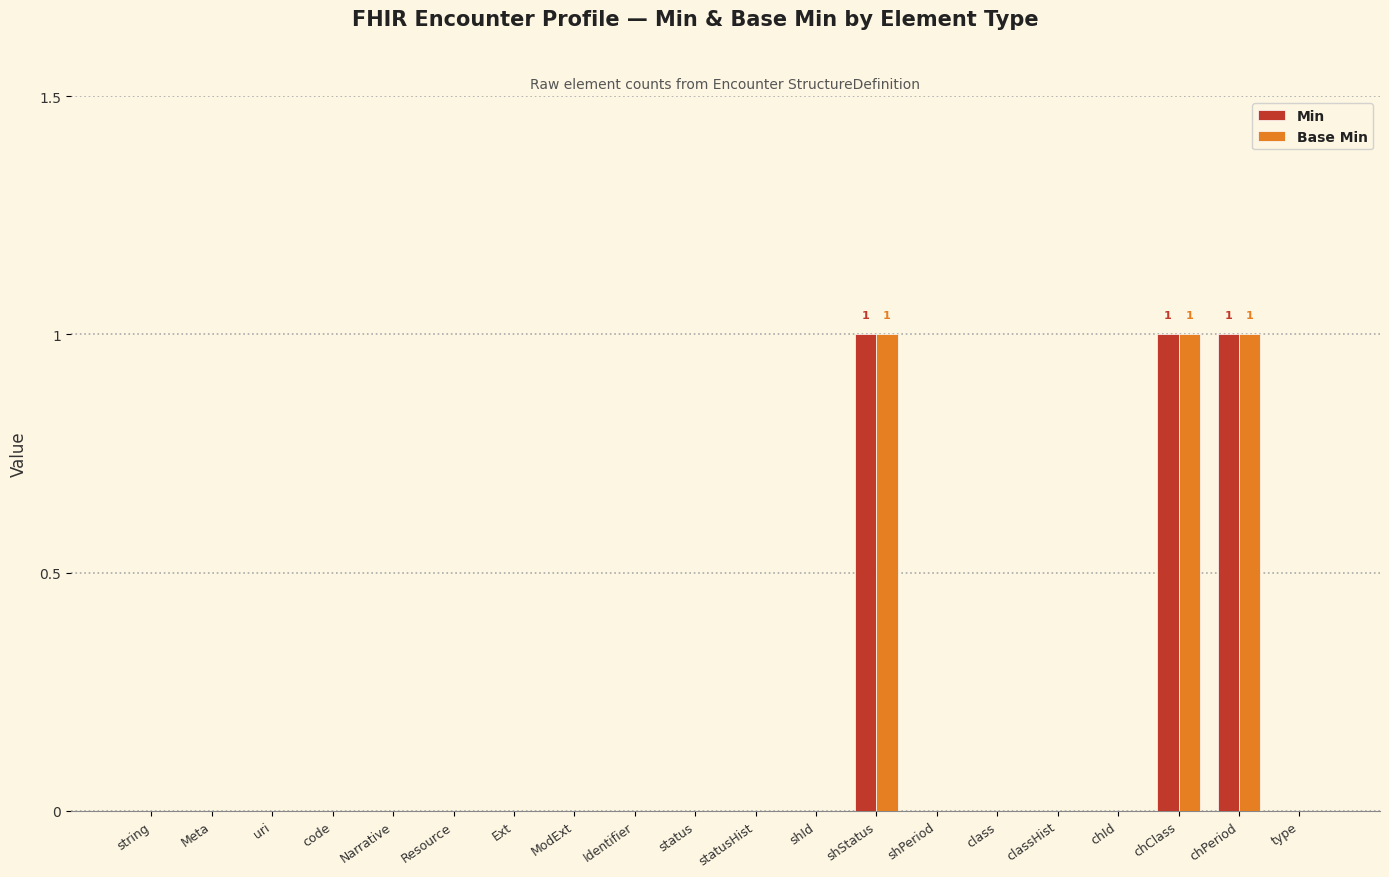

The Min series shows 0 at uri. True or false?

True